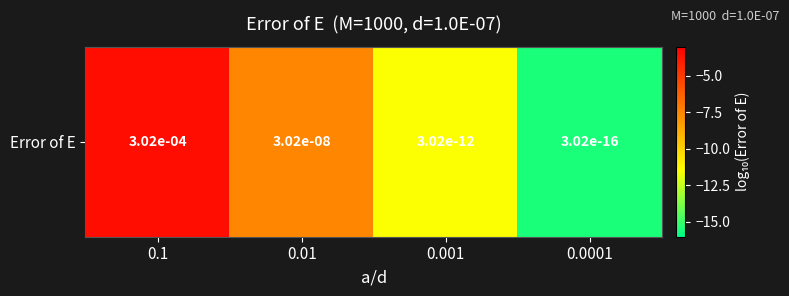

Reading left to right, what are all the values shown in this chart?

0.1=-3.5	0.01=-7.5	0.001=-11.5	0.0001=-15.5